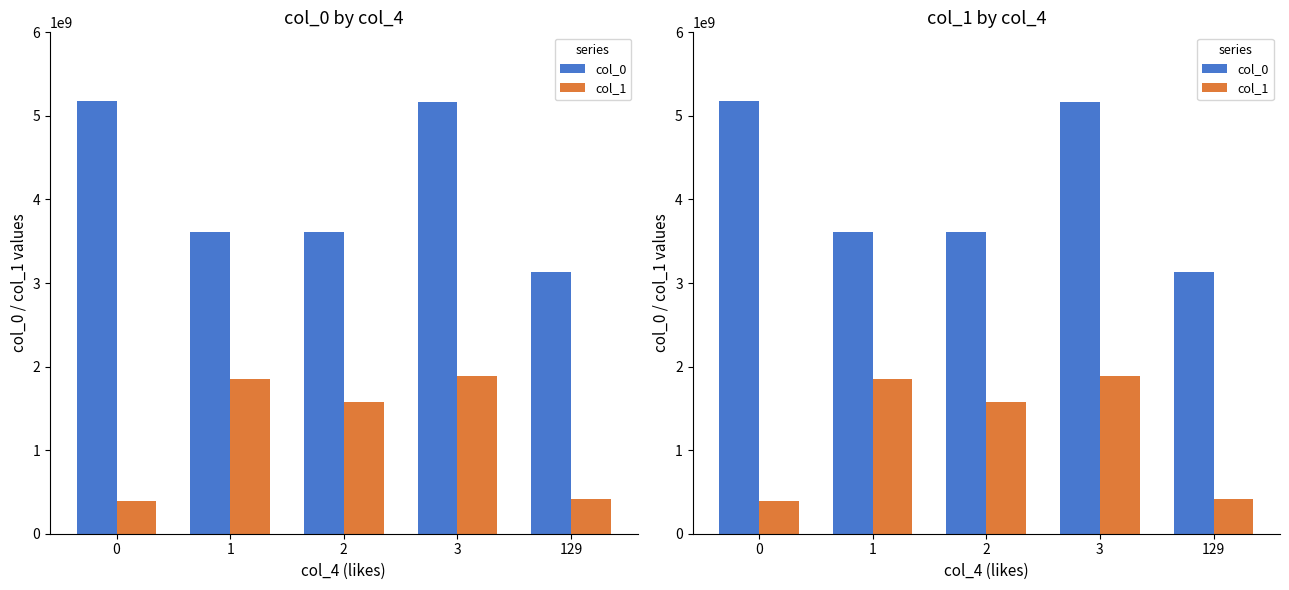

How many groups of bars are there?

5